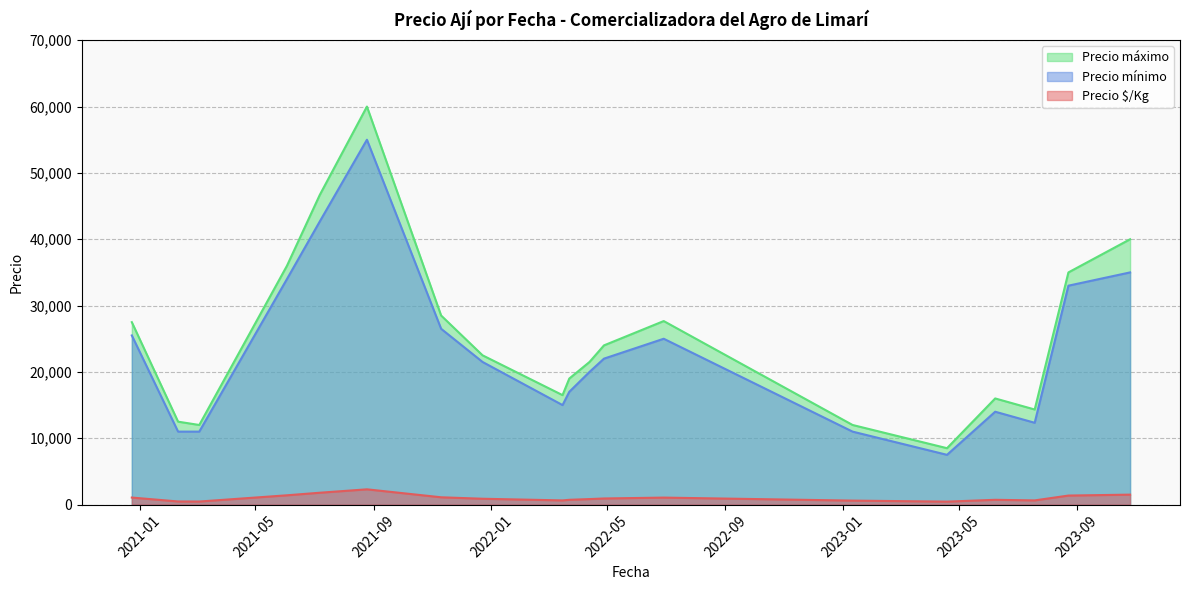

How many series are shown in this chart?

3